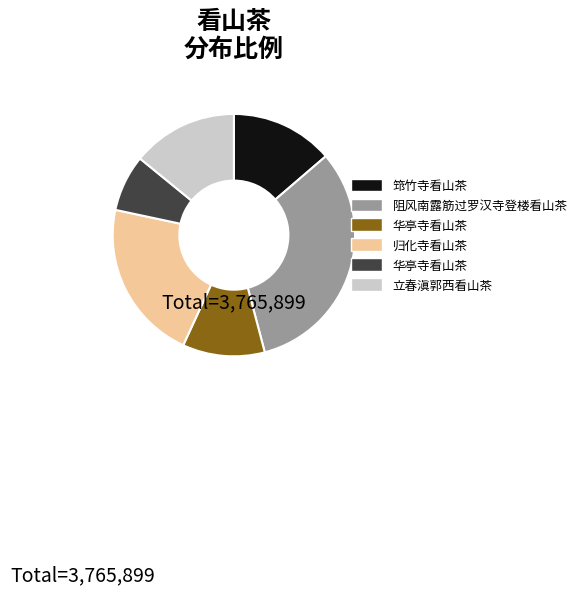

Is there any slice that represents more than half of the pie?

No